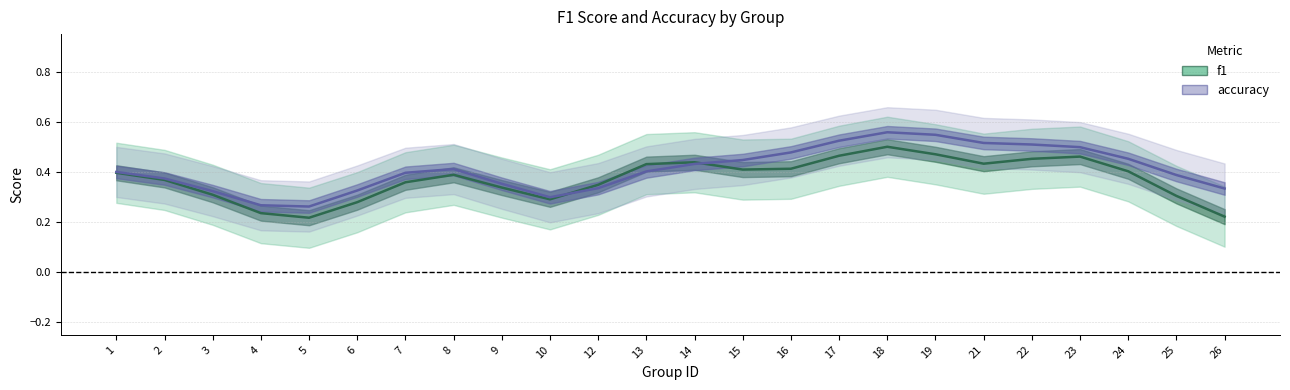

At 13, list the series in order from smallest to largest.

accuracy, f1